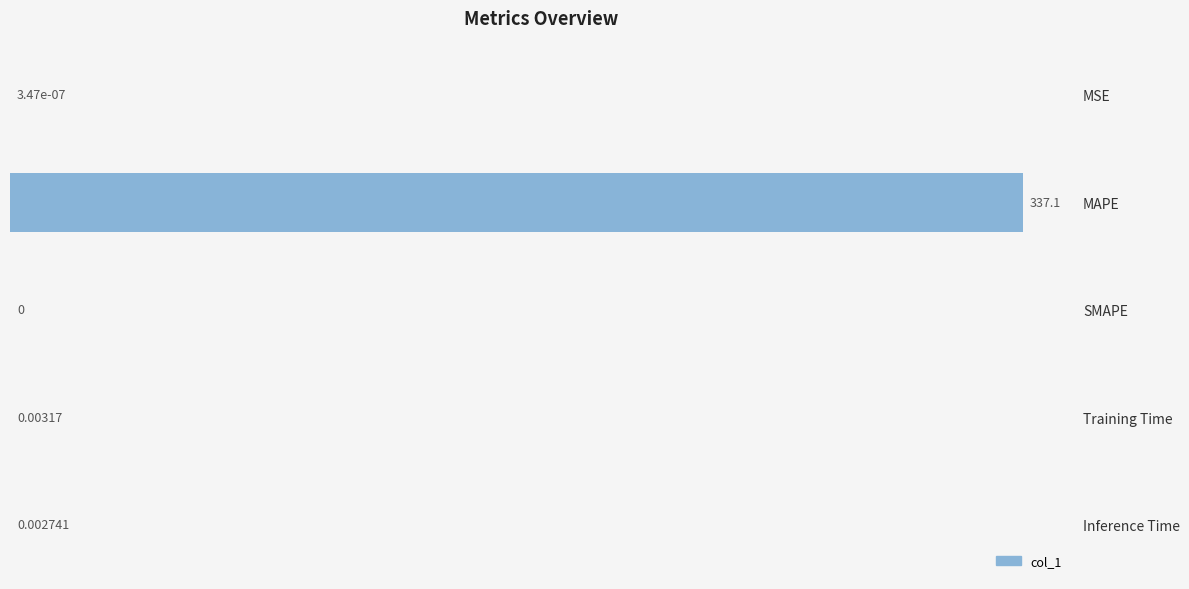

Which label corresponds to the largest value in the chart?

MAPE